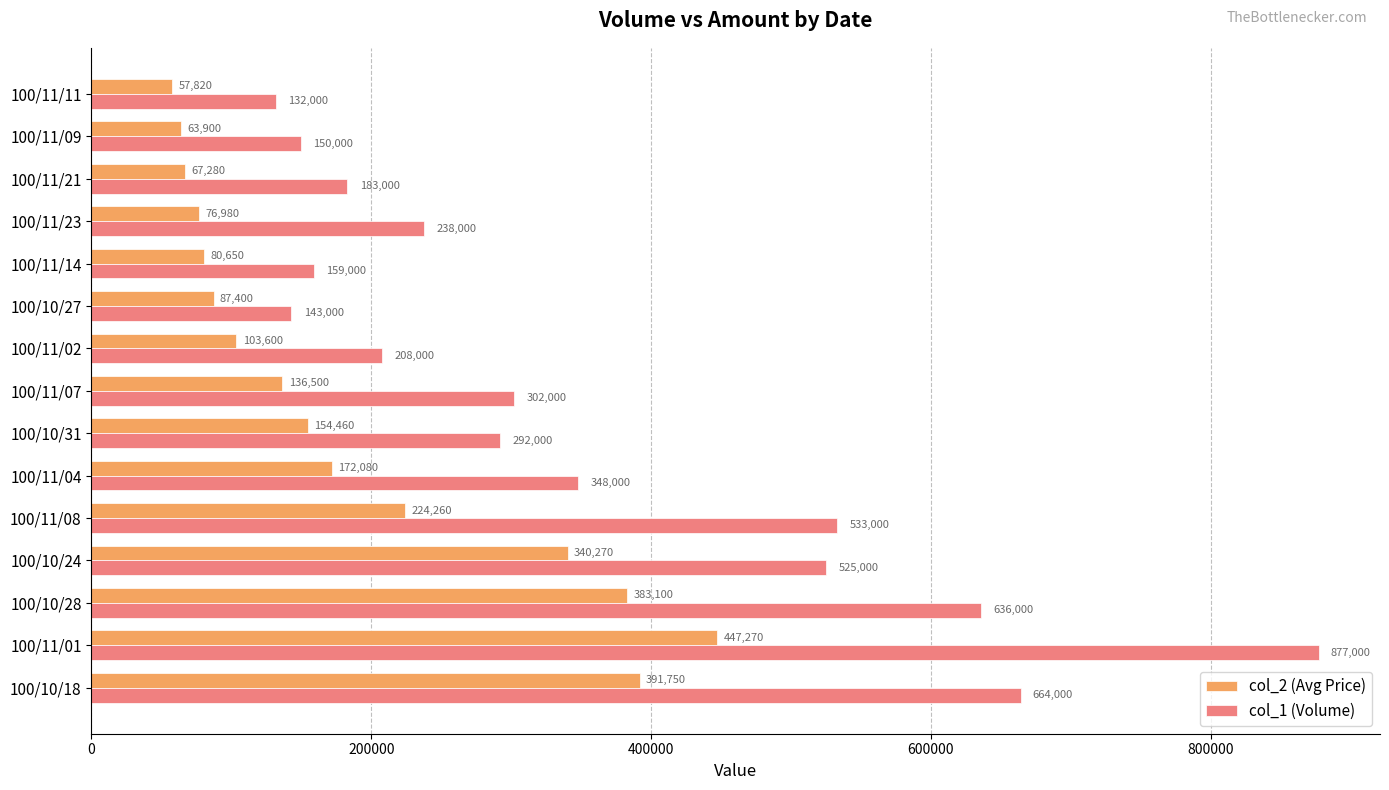

At which label does col_1 (Volume) reach its minimum?

100/11/11